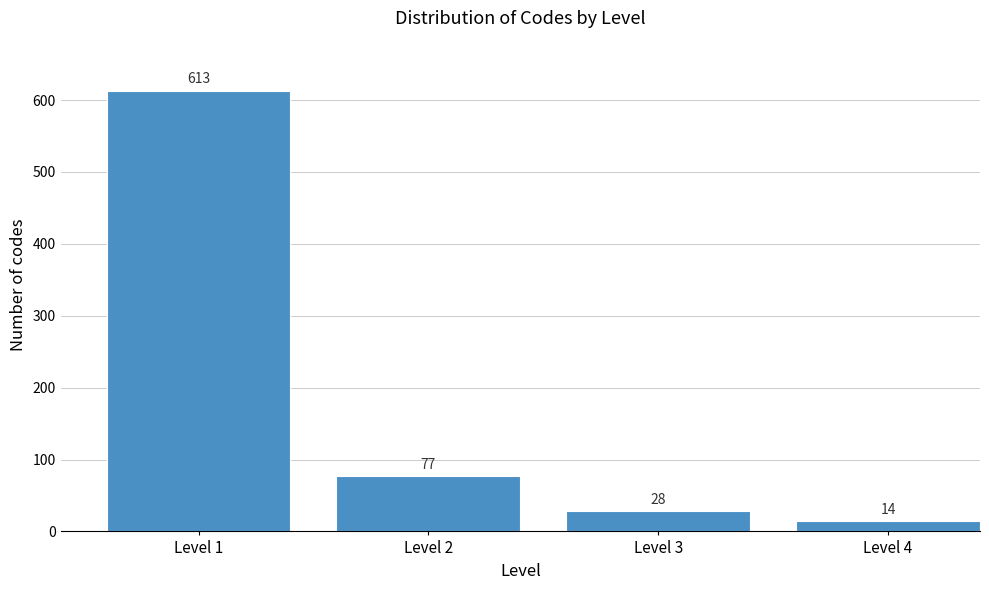

Reading right to left, what are all the values shown in this chart?

14	28	77	613